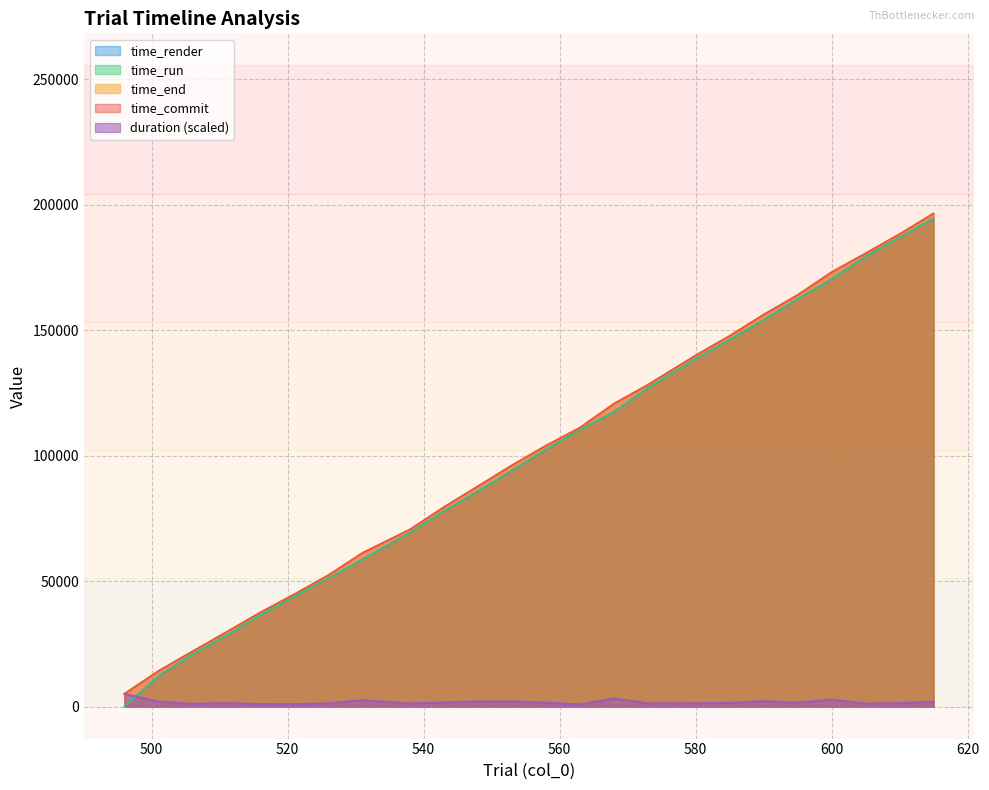

Which series has the largest range (max minus min)?

time_run